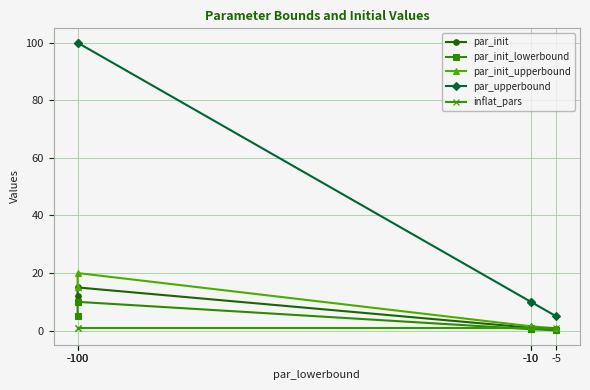

Reading left to right, list all the values displayed in this chart.

par_init: 12.0	15.0	1.0	1.0	0.4
par_init_lowerbound: 5.0	10.0	0.5	0.5	0.1
par_init_upperbound: 15.0	20.0	1.5	1.5	0.8
par_upperbound: 100.0	100.0	10.0	10.0	5.0
inflat_pars: 1.0	1.0	1.0	1.0	1.0